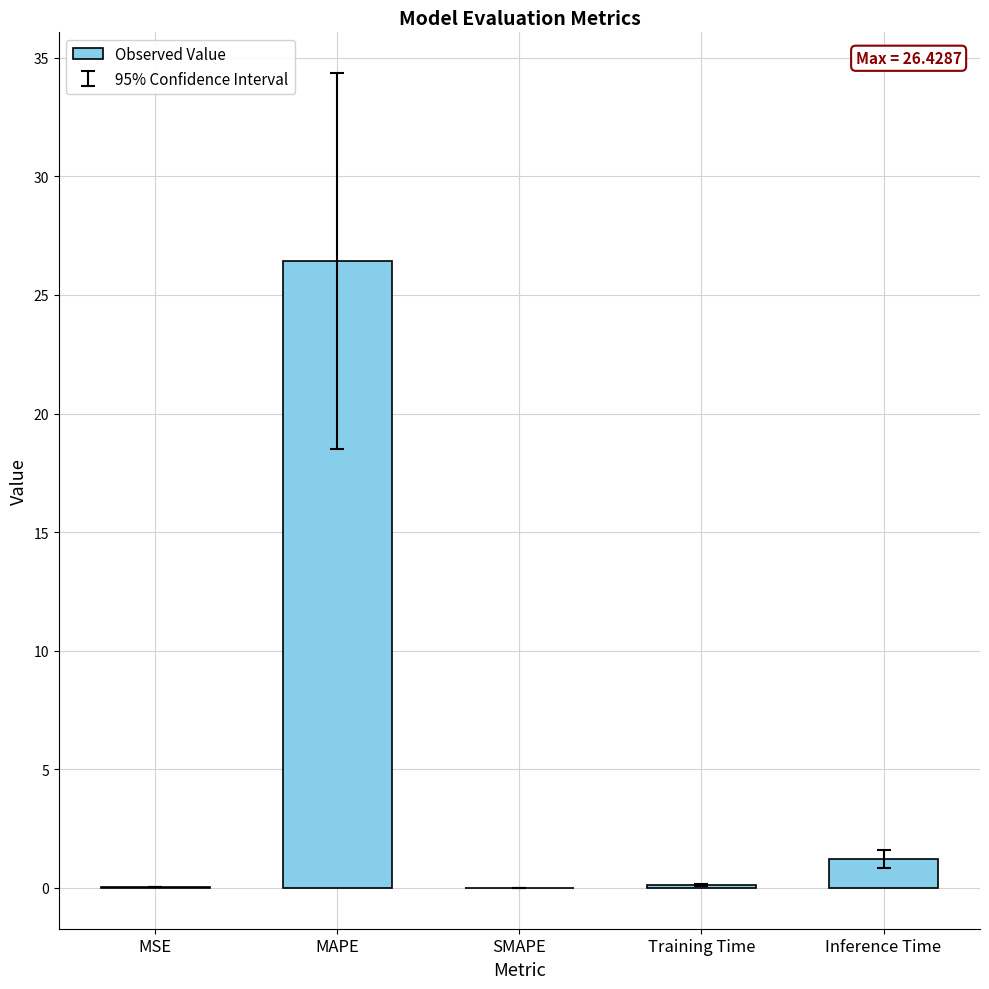

The value at SMAPE is 0.0. True or false?

True